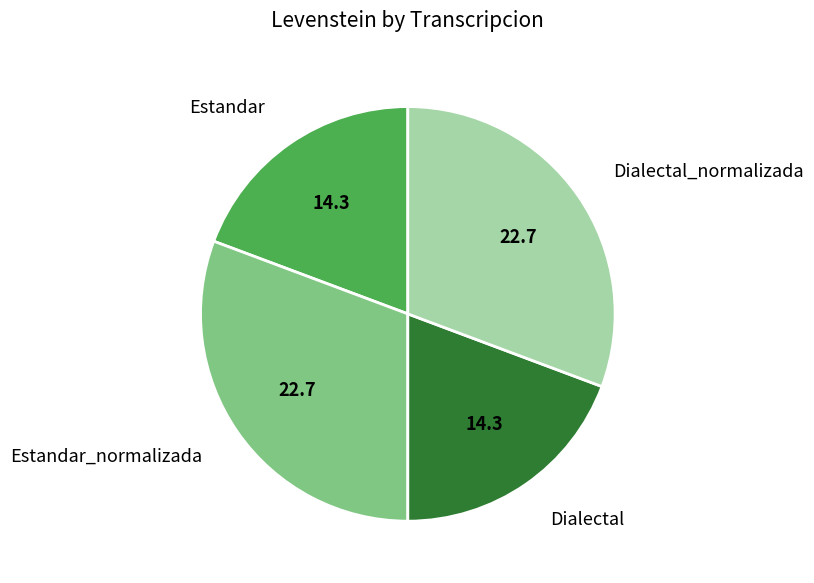

Is there a majority slice in this chart?

No